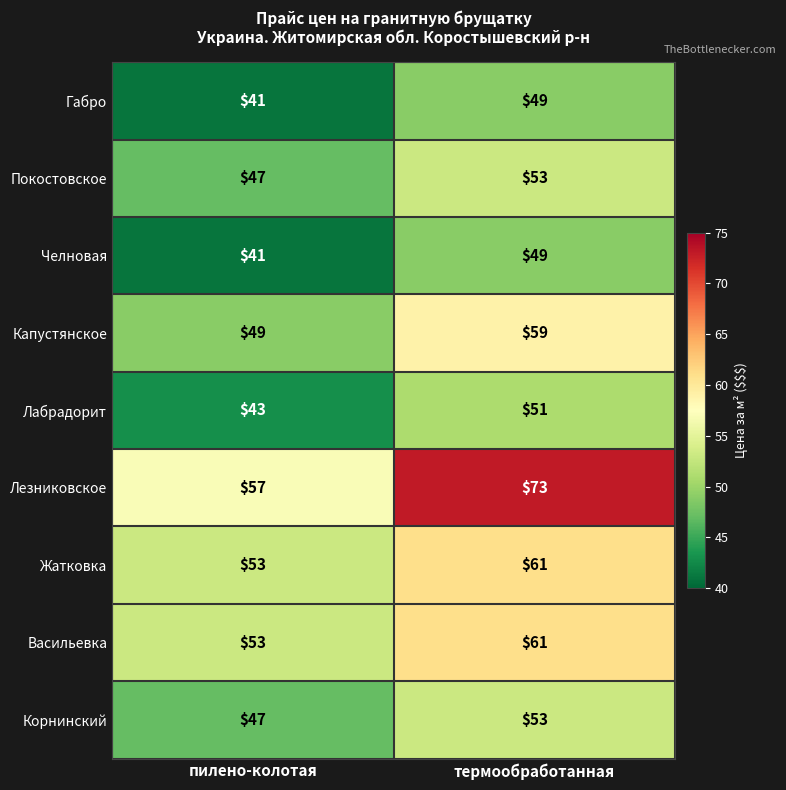

True or false: Лезниковское has a value of 101 at термообработанная.

False